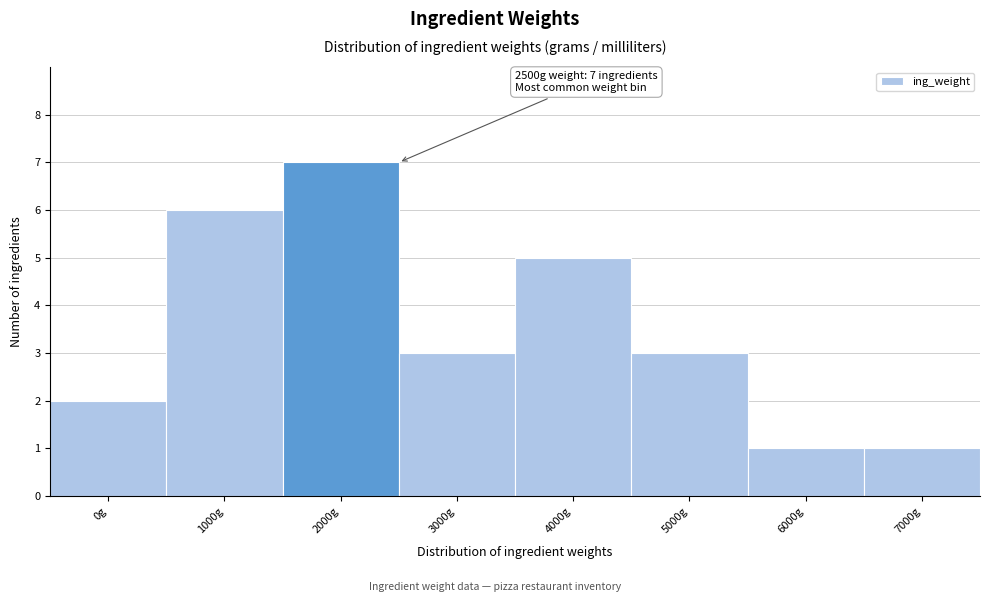

Reading right to left, list all the values displayed in this chart.

1	1	3	5	3	7	6	2